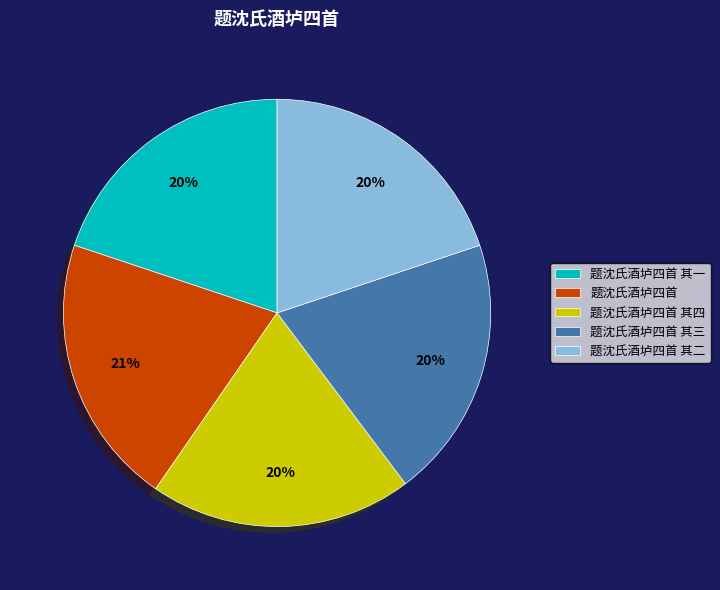

What is the ratio of the value at 题沈氏酒垆四首 其三 to the value at 题沈氏酒垆四首 其四?

1.0